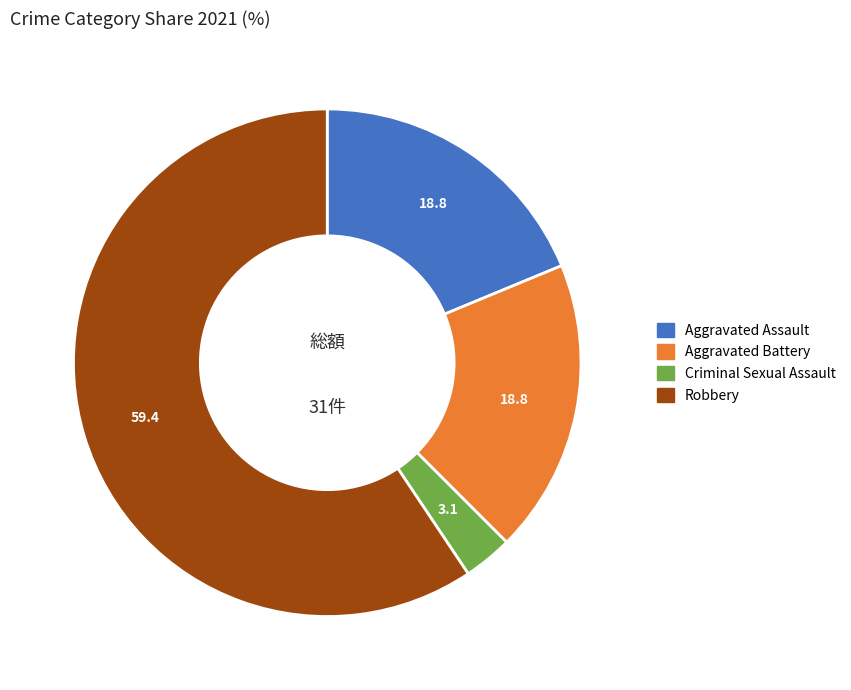

What is the smallest slice in the pie chart?

Criminal Sexual Assault